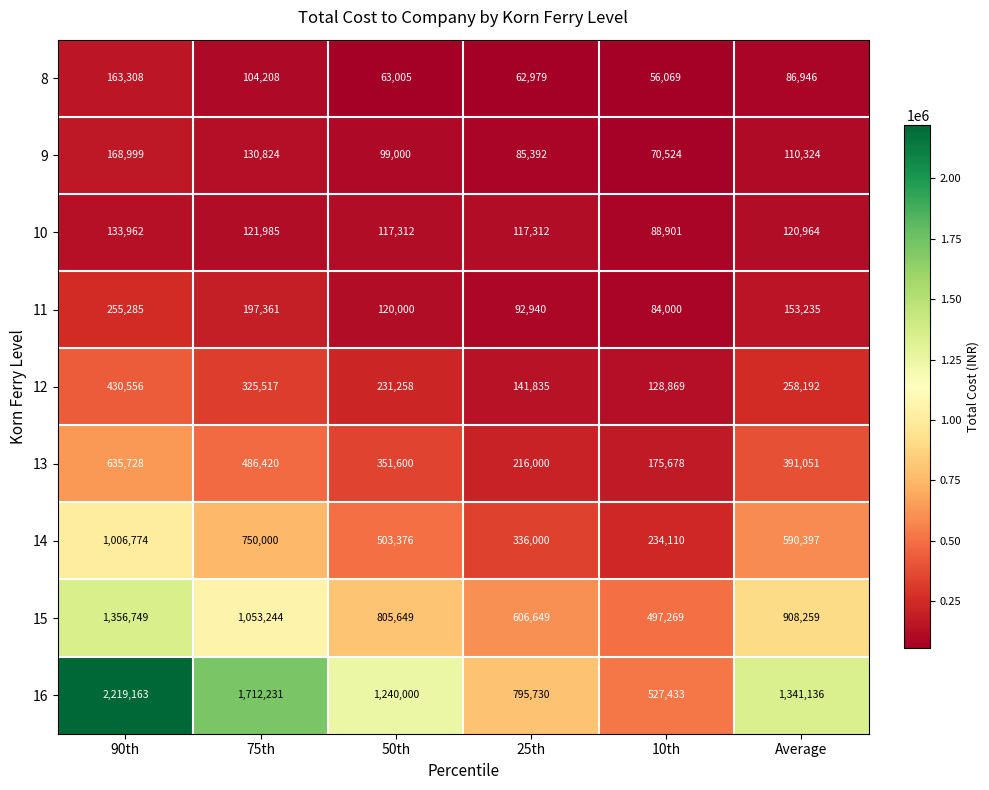

What is the smallest value displayed?

56069